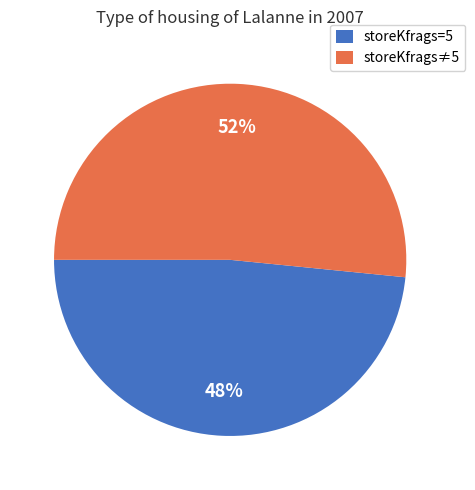

Which slice is the smallest?

storeKfrags=5